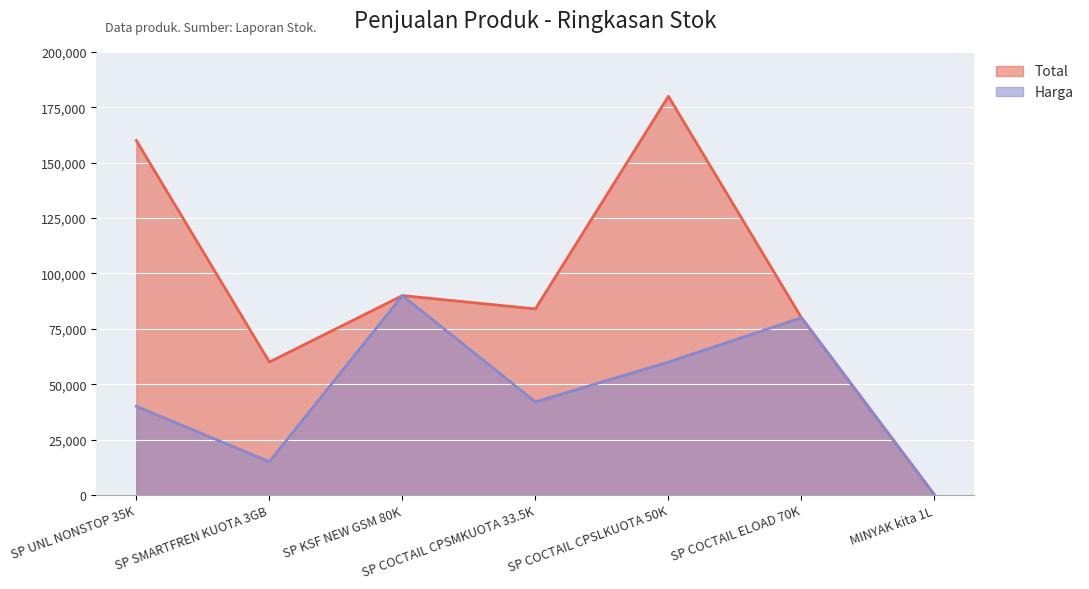

In Harga, how many points are higher than both neighbors (excluding endpoints)?

2